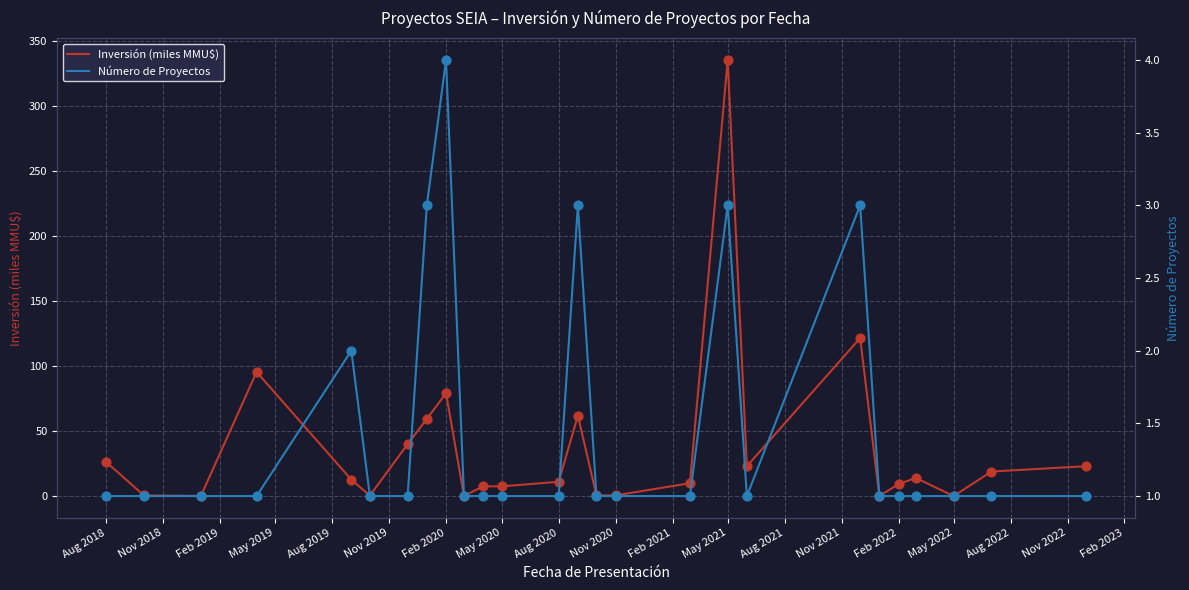

Which series reaches the maximum Y coordinate?

Inversión (miles MMU$)